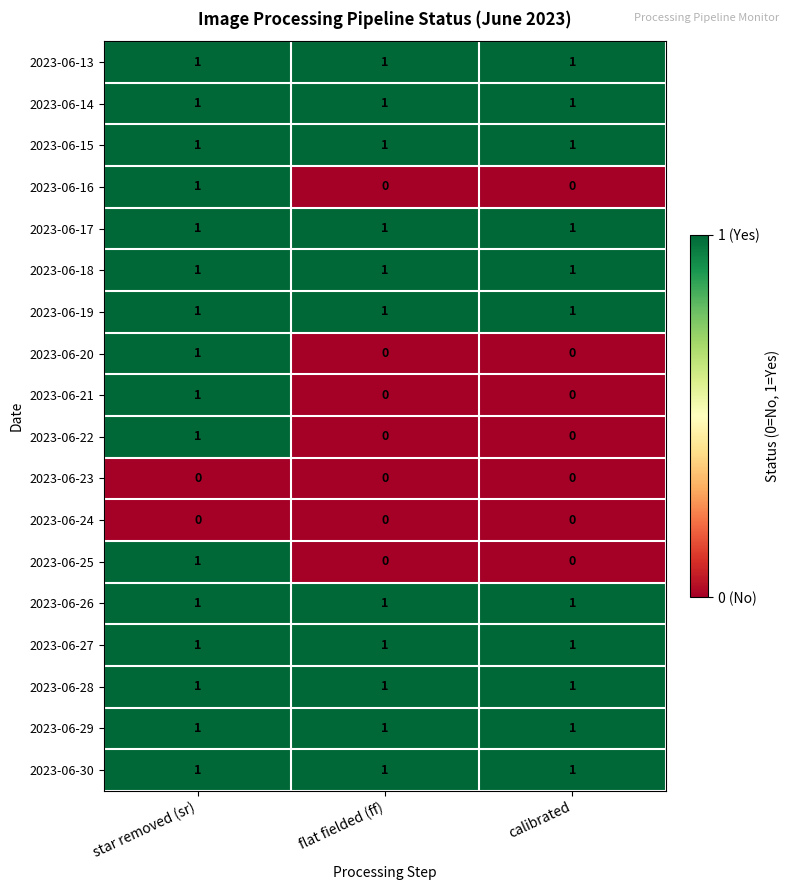

How many 2023-06-21 values are between 0 and 1?

3